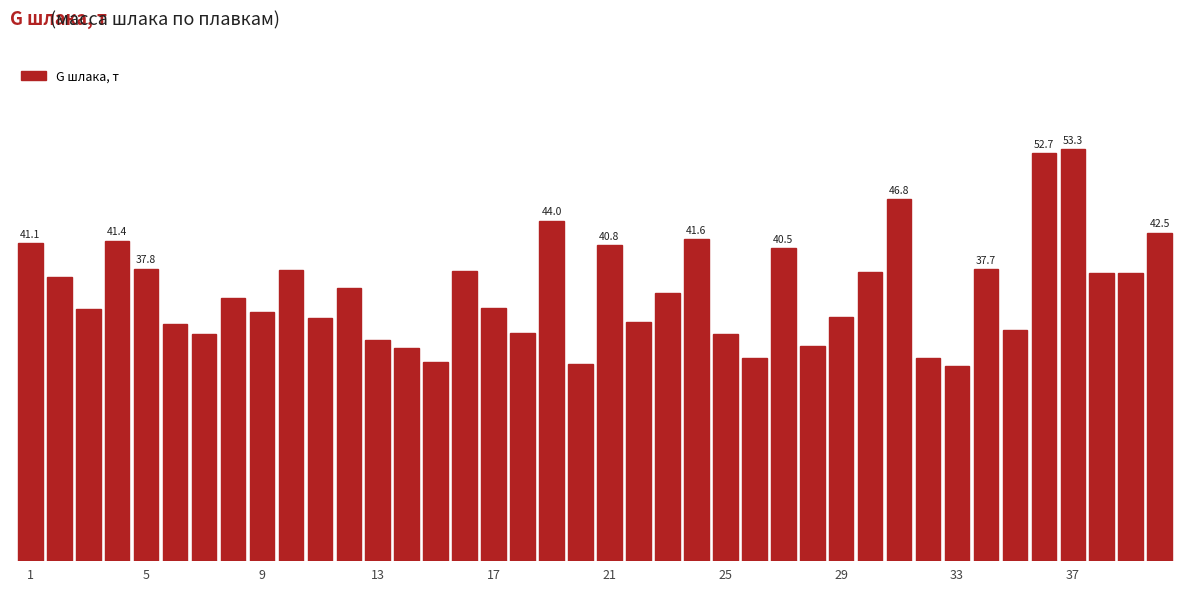

Are the bars horizontal?

No